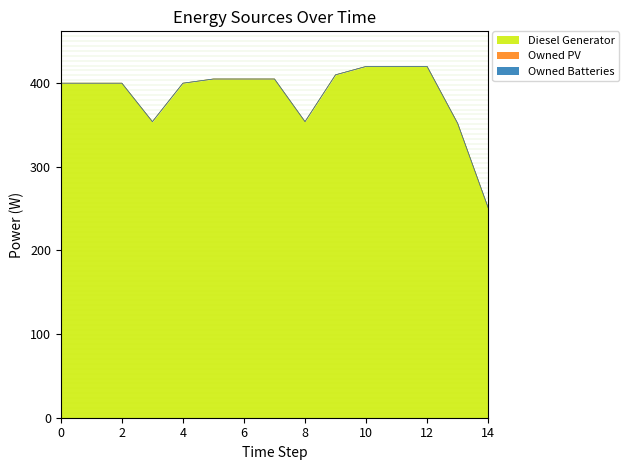

How many data points does each series have?

15